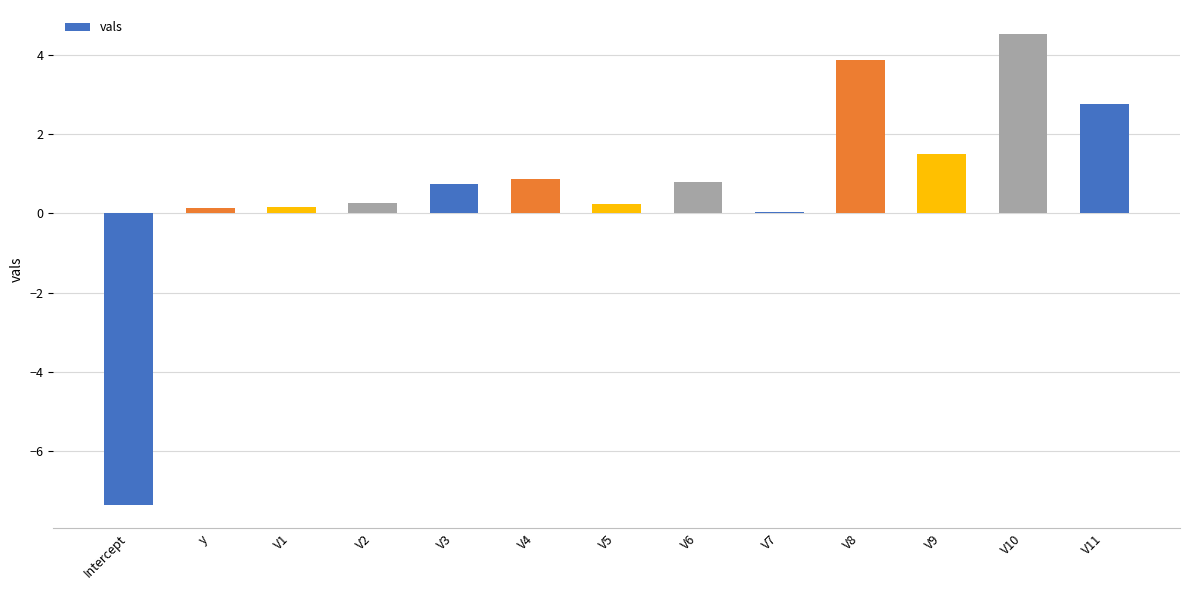

Is it true that the value at Intercept is -2.7?

False